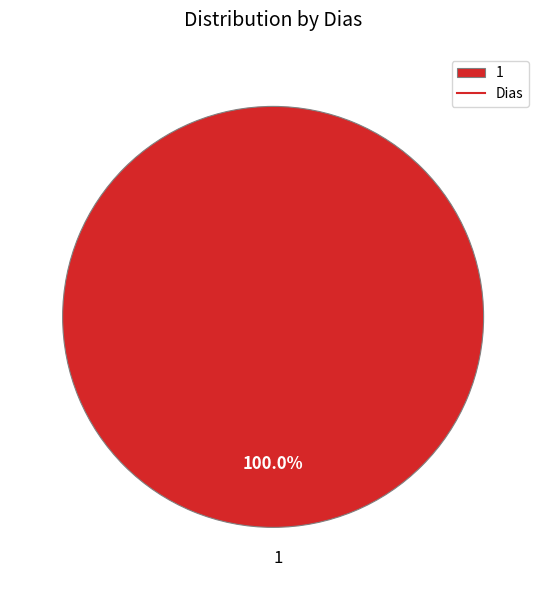

What is the majority slice?

1